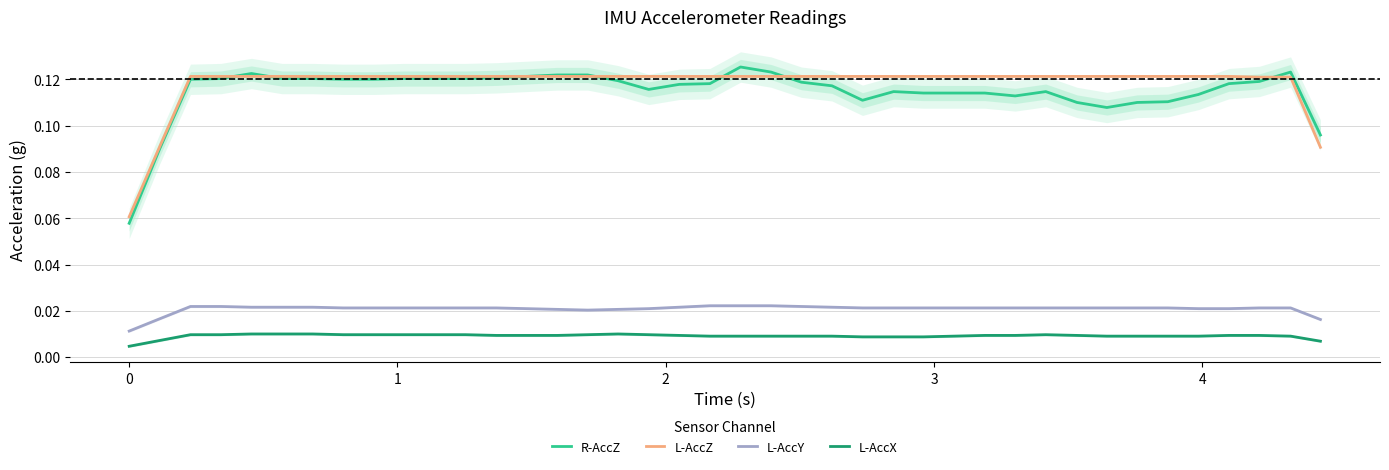

True or false: L-AccY and R-AccZ cross at least once.

False